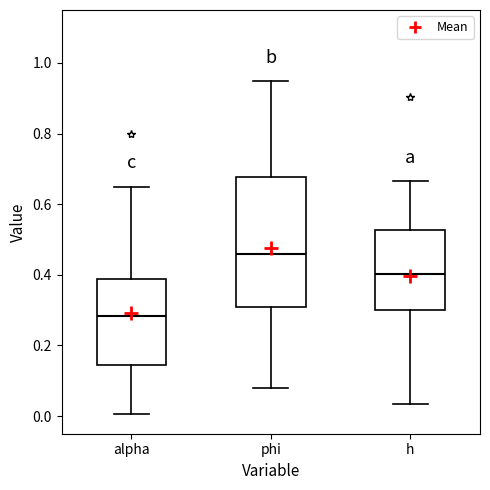

Reading left to right, read every box against the y-axis: the position of its median line, the range the box covers, and the ends of its whiskers. The values are not printed on the chart, so give them approximately, as read against the axis.

alpha: median 0.28, box 0.14 to 0.38, whiskers 0.00 to 0.66
phi: median 0.46, box 0.30 to 0.68, whiskers 0.08 to 0.94
h: median 0.40, box 0.30 to 0.52, whiskers 0.04 to 0.66